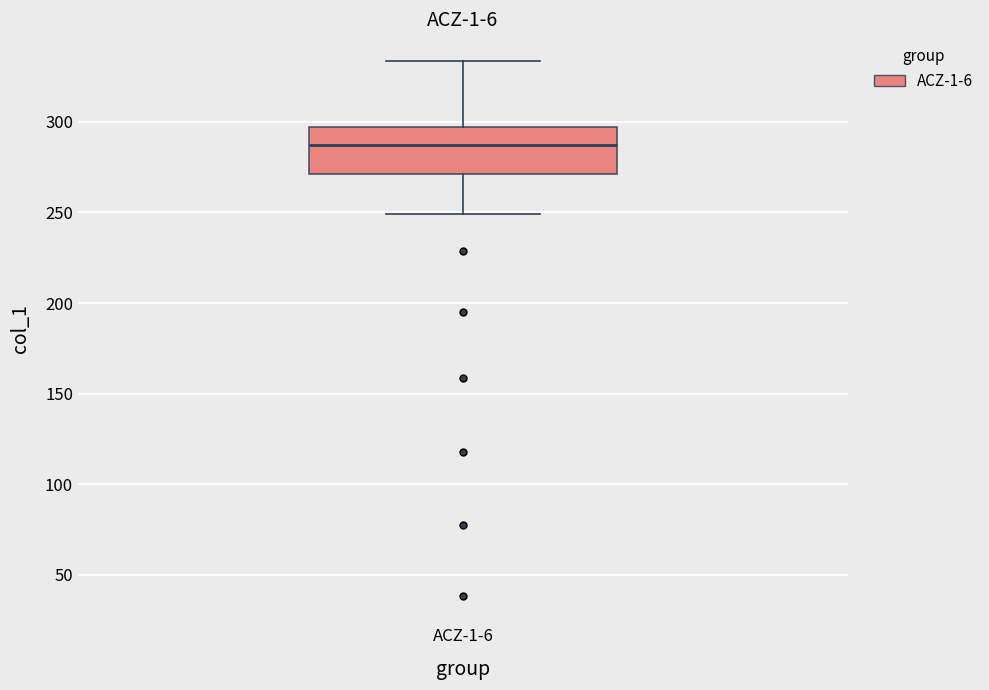

Where is the lower edge of the box for ACZ-1-6 on the y-axis? The values are not printed on the chart, so give them approximately, as read against the axis.

270